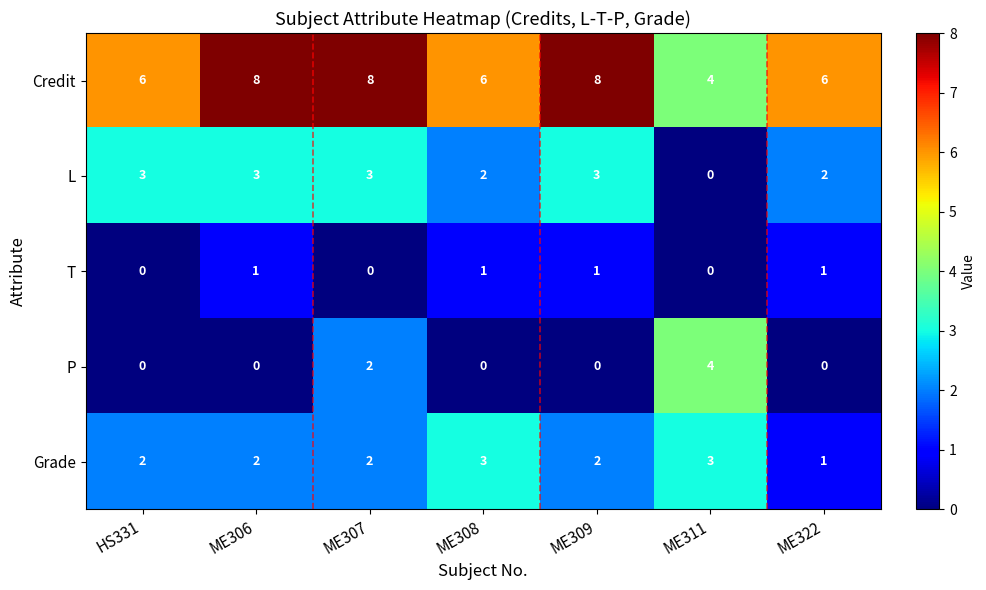

What is the sum of all Credit values?

46